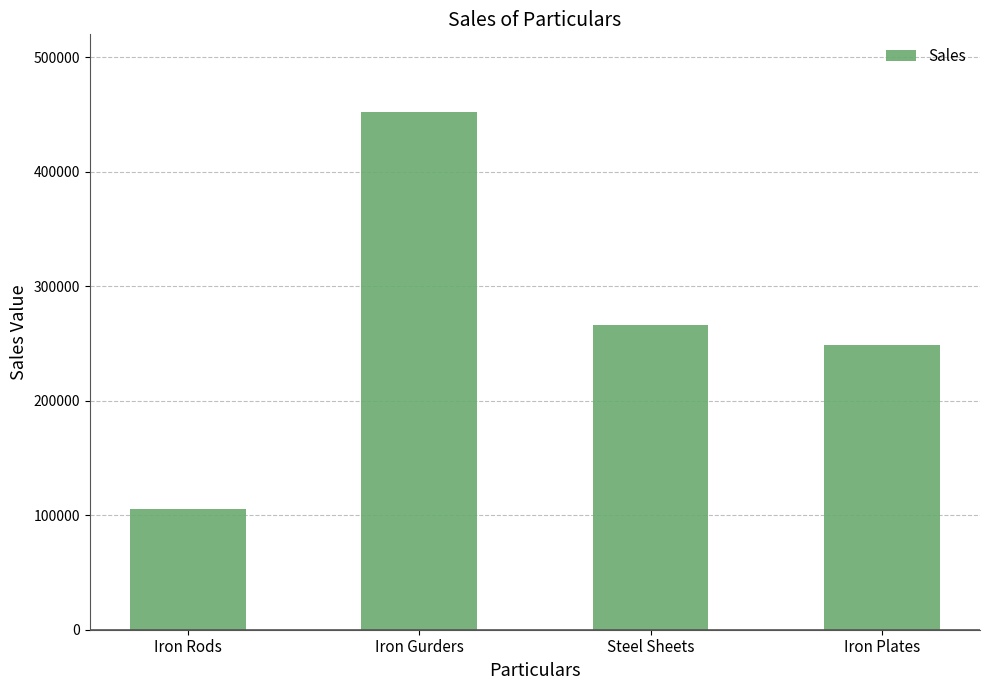

Approximately how many times larger is the value at Steel Sheets compared to Iron Gurders?

0.6